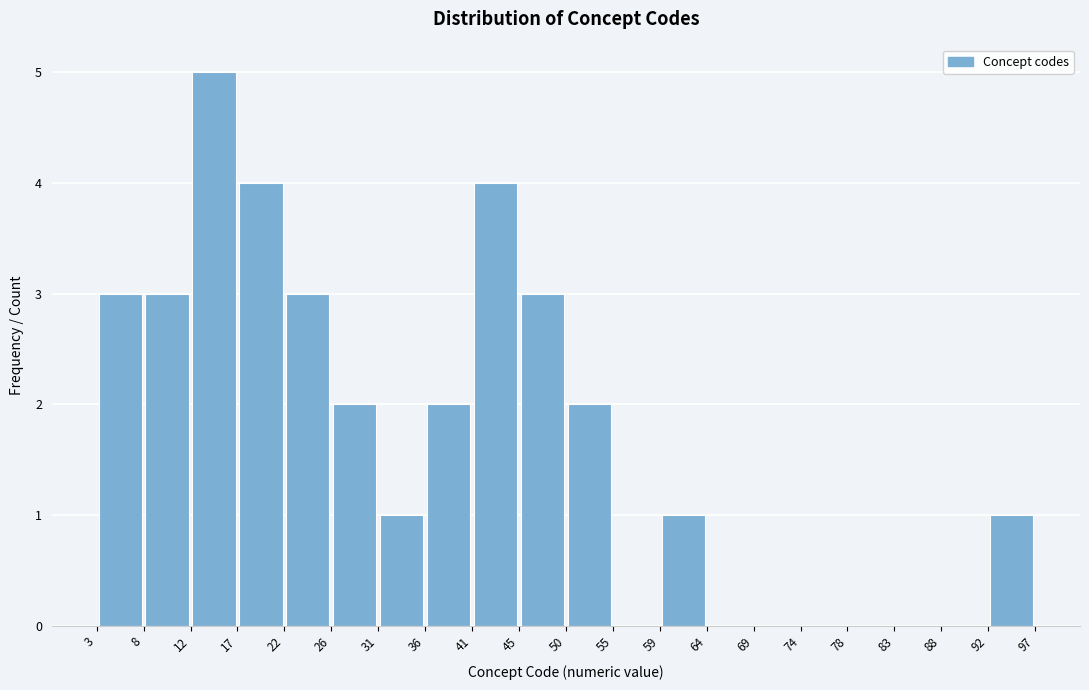

Which range on the x-axis has the tallest bar?

12 to 17